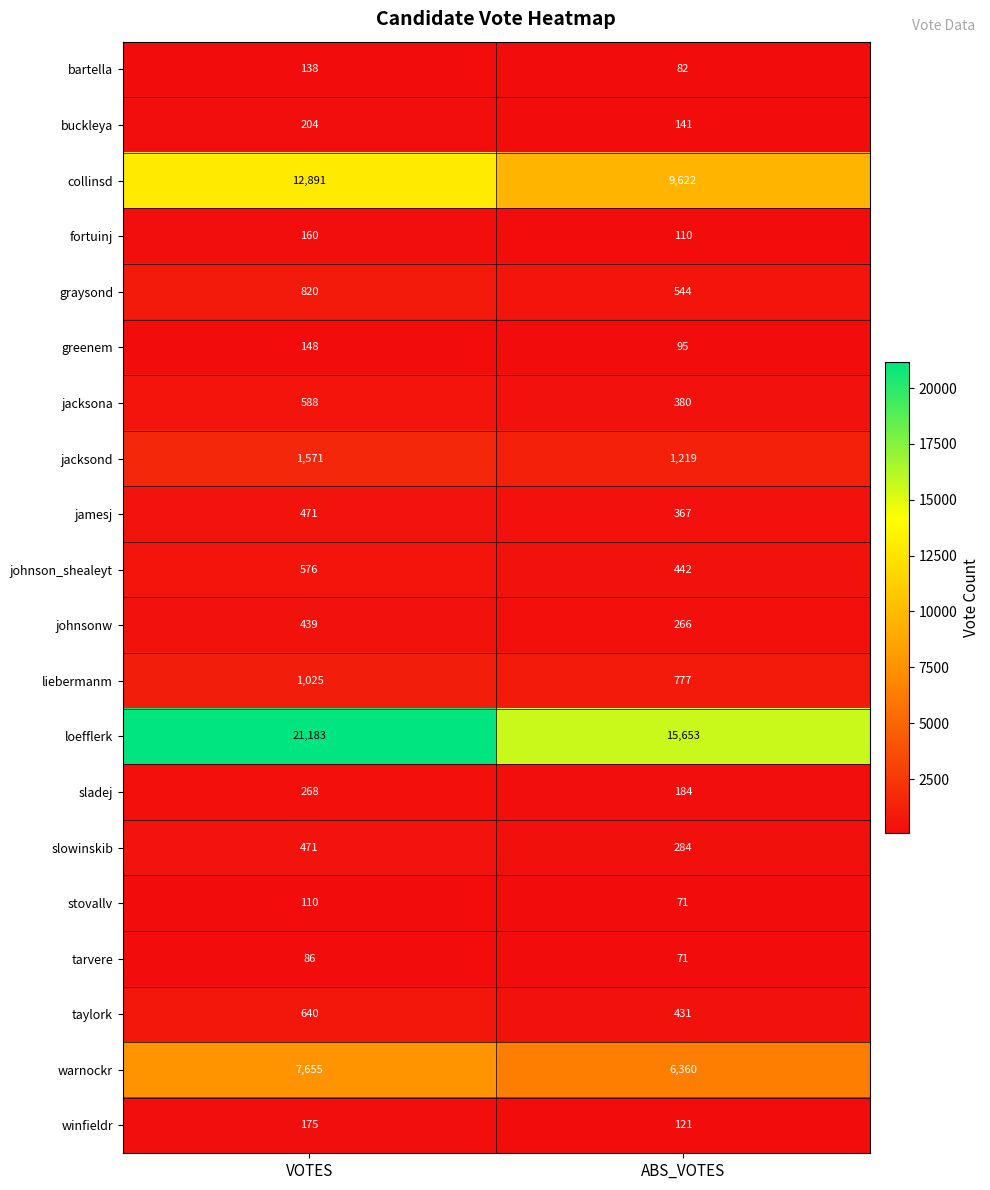

Rank the categories by greenem value from lowest to highest.

ABS_VOTES, VOTES